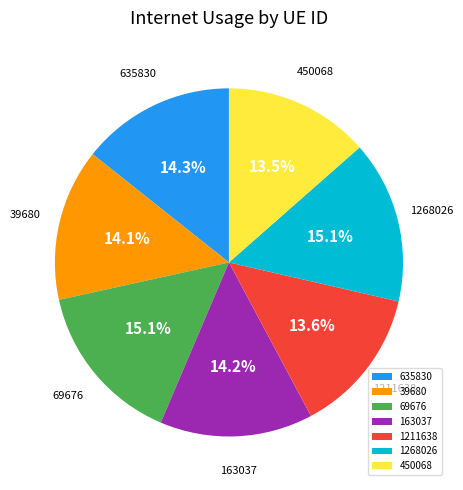

Count the number of slices in the pie.

7